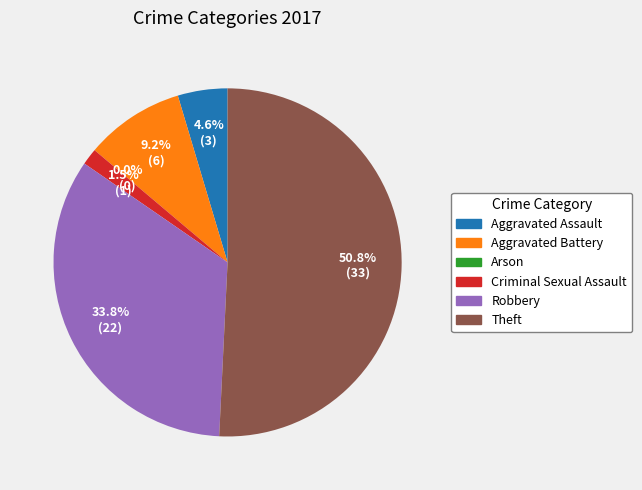

Is there any slice that represents more than half of the pie?

Yes